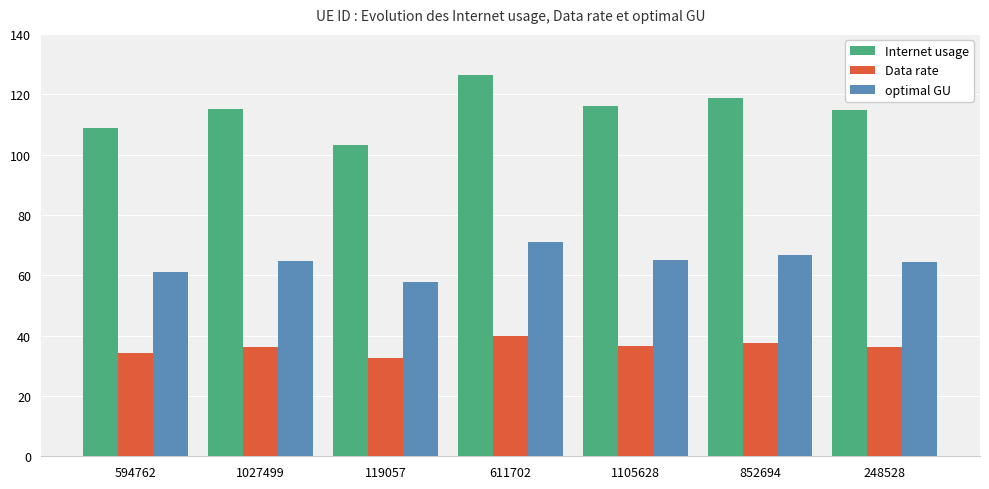

What is the maximum value shown in the chart?

126.3